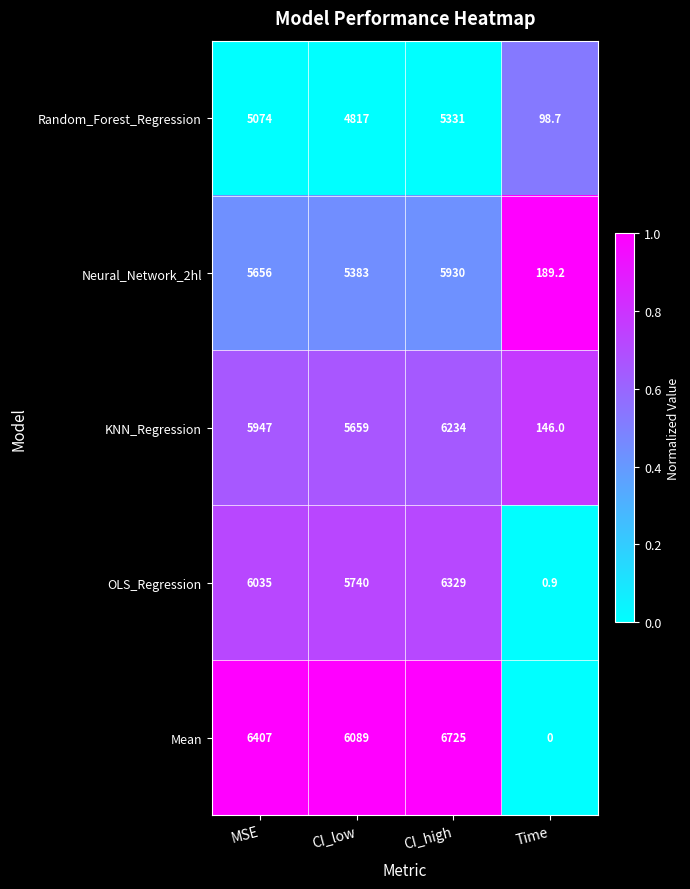

At which label does Neural_Network_2hl reach its minimum?

Time